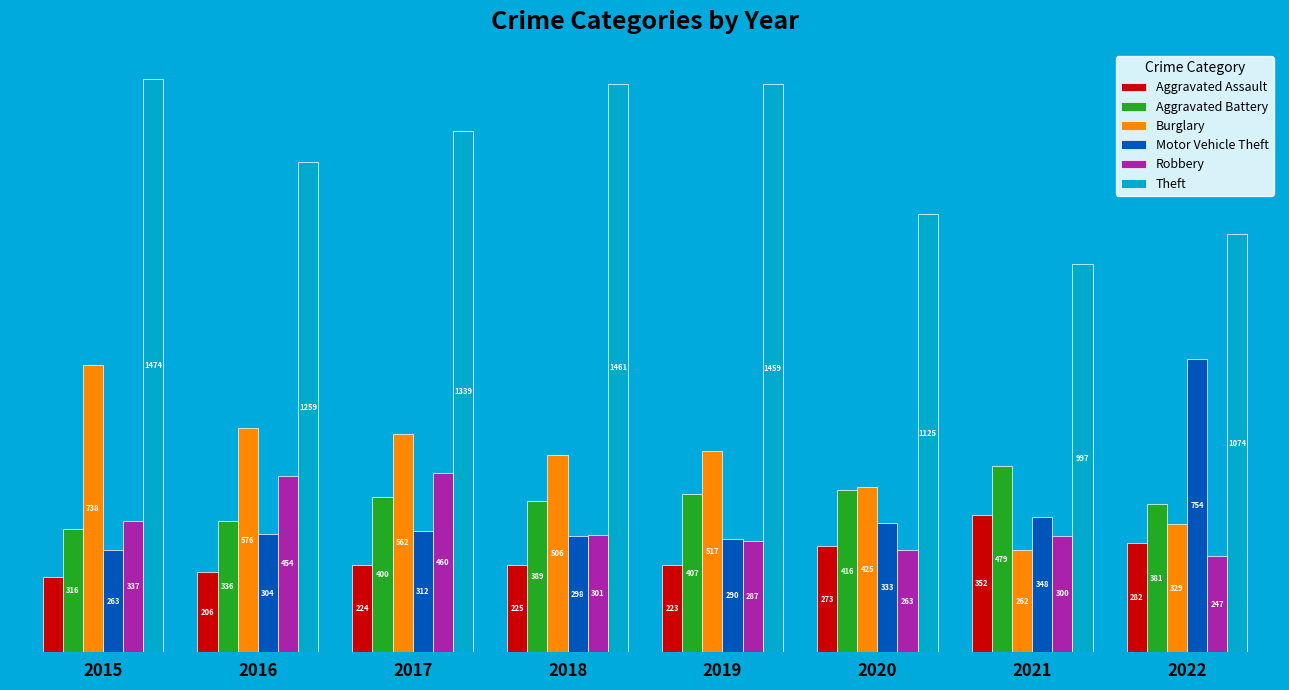

At 2018, list the series in order from largest to smallest.

Theft, Burglary, Aggravated Battery, Robbery, Motor Vehicle Theft, Aggravated Assault